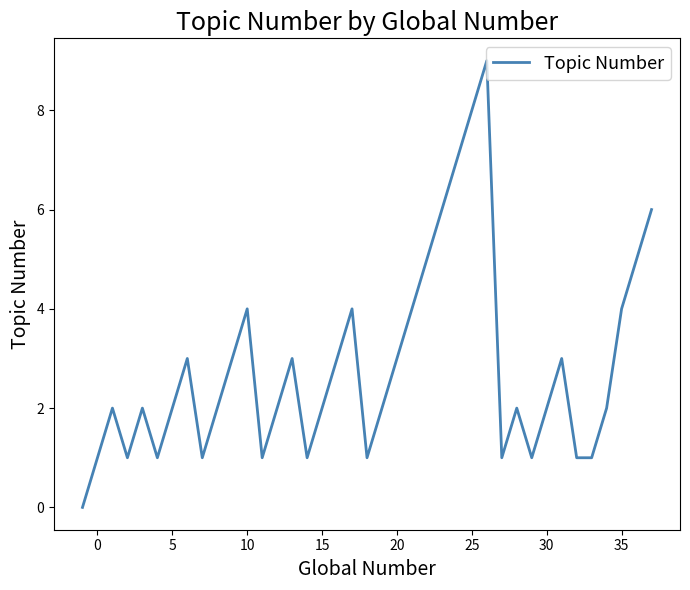

What is the greatest value displayed?

9